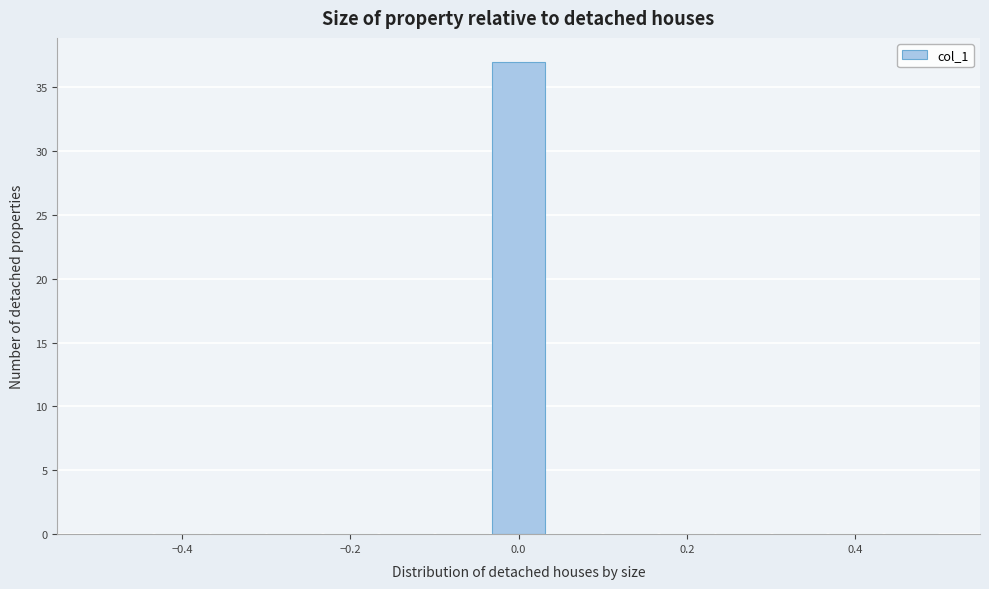

Read against the x-axis, roughly where is the centre of the tallest bar?

0.00